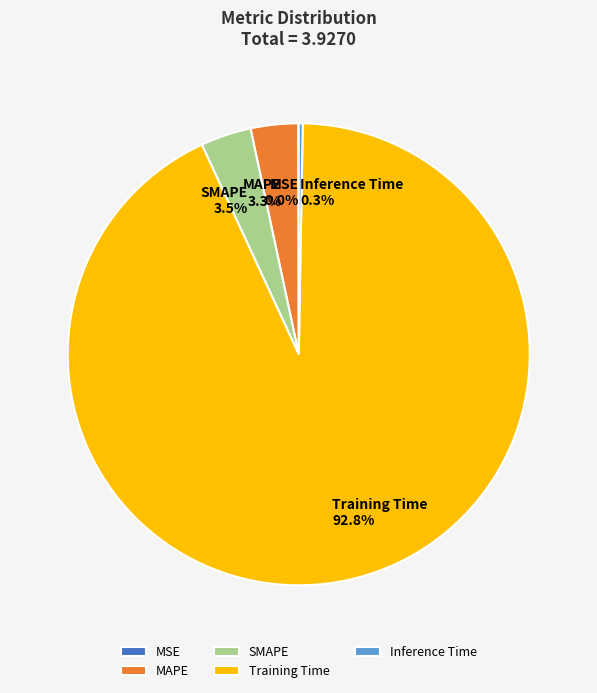

Is there any slice that represents more than half of the pie?

Yes